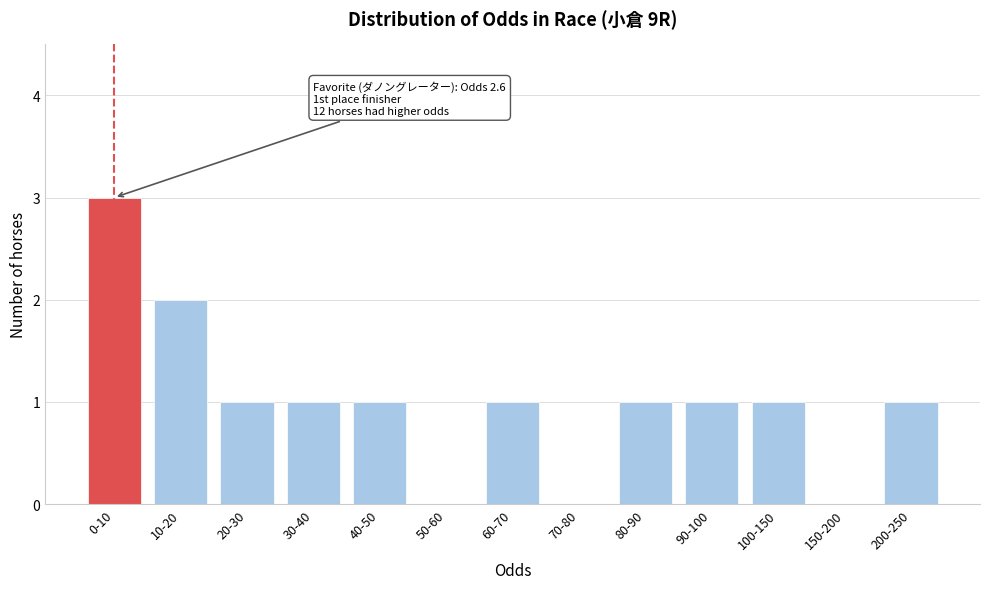

Reading left to right, transcribe all the data shown in this chart.

0-10=3	10-20=2	20-30=1	30-40=1	40-50=1	50-60=0	60-70=1	70-80=0	80-90=1	90-100=1	100-150=1	150-200=0	200-250=1